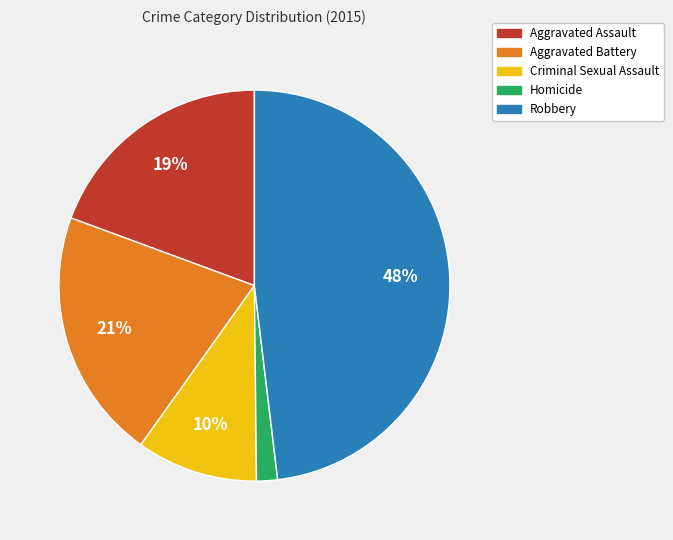

Approximately how many times larger is the value at Aggravated Assault compared to Robbery?

0.4